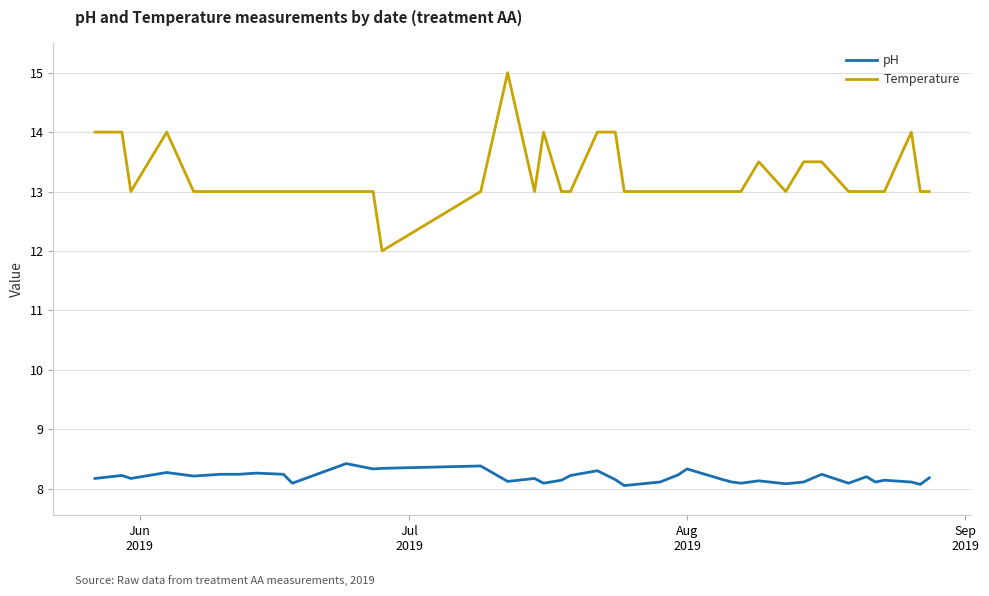

Rank the series by their maximum value, from lowest to highest.

pH, Temperature